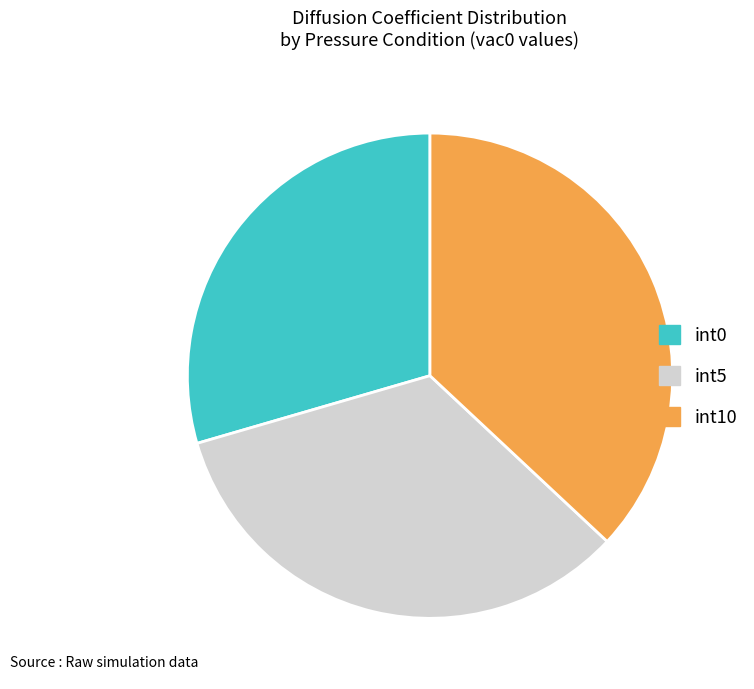

Does any single category account for the majority?

No